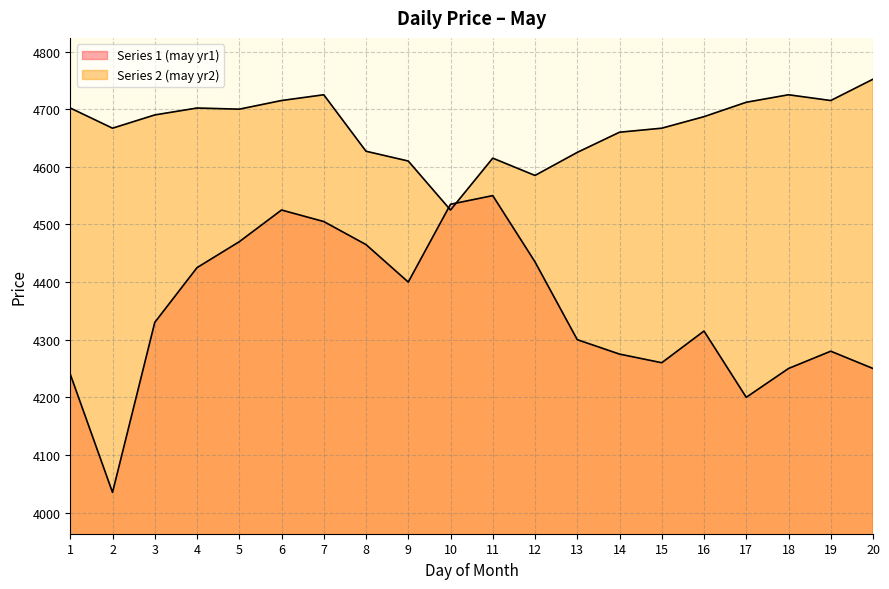

True or false: Series 2 (may yr2) has a value of 1957 at 19.

False